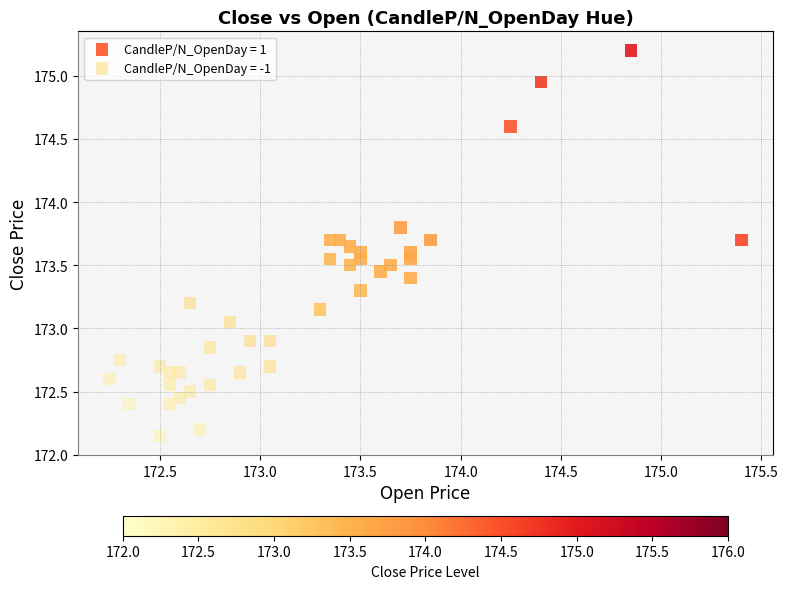

Which series reaches the maximum Y coordinate?

CandleP/N_OpenDay = 1